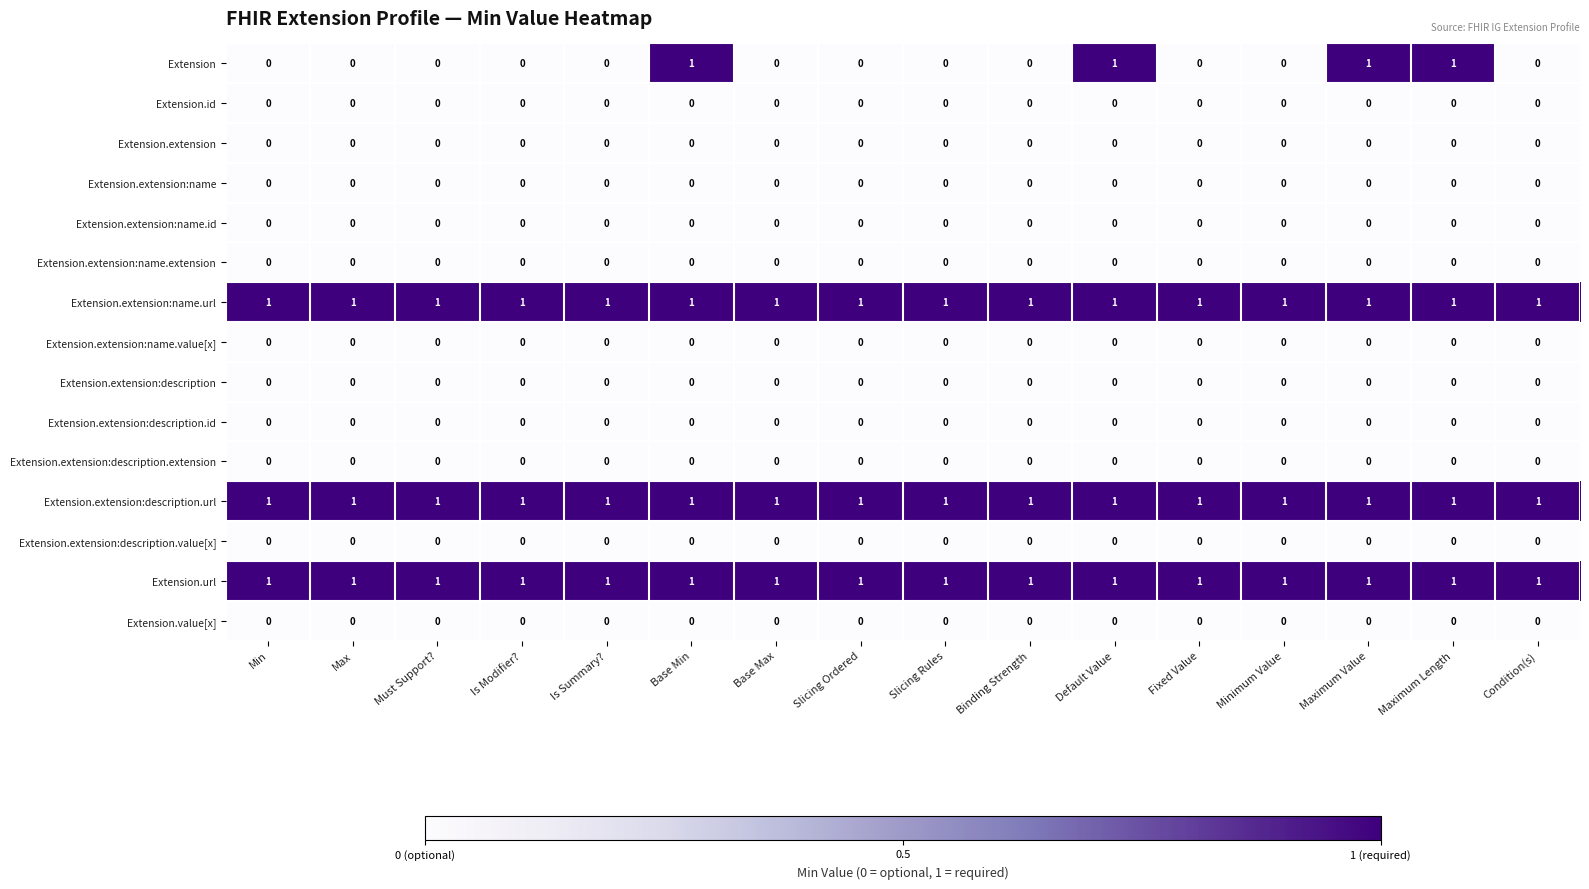

What is the total value across all series at Is Summary??

3